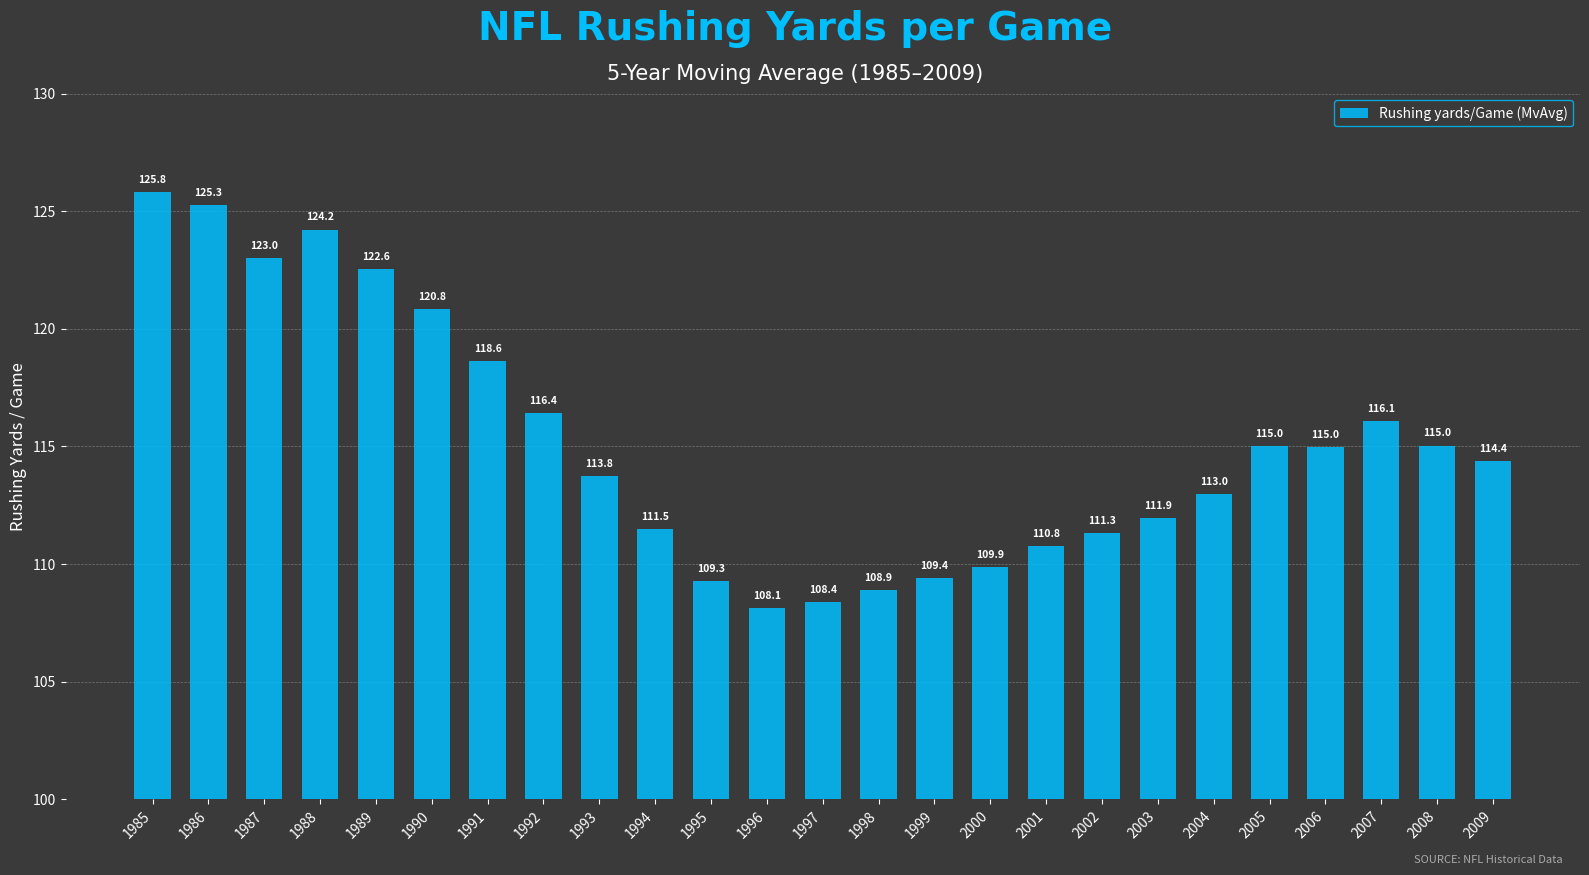

What is the sum of the values at 1988 and 1999?

233.6